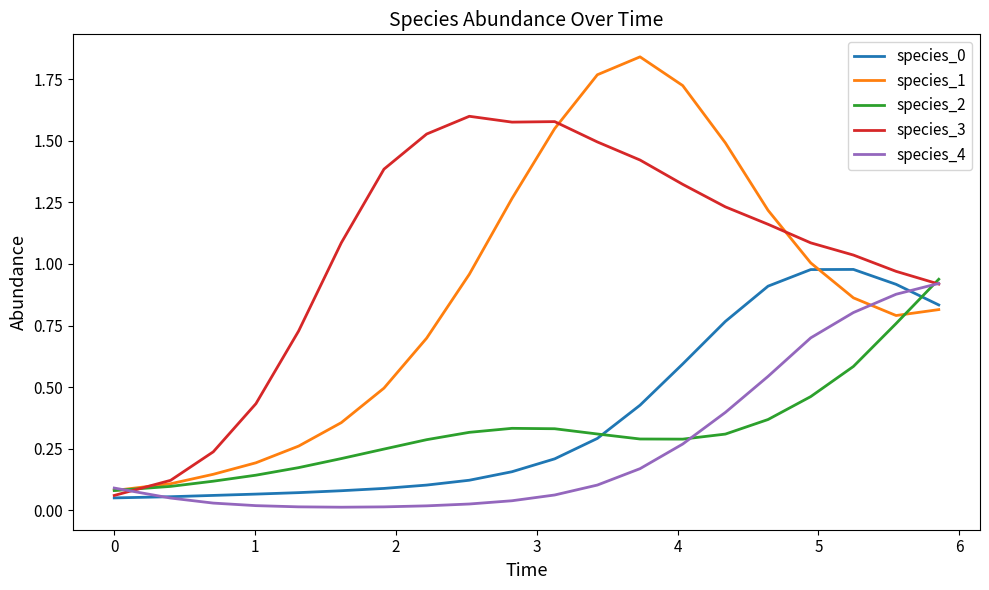

In species_1, how many points are lower than both neighbors (excluding endpoints)?

1